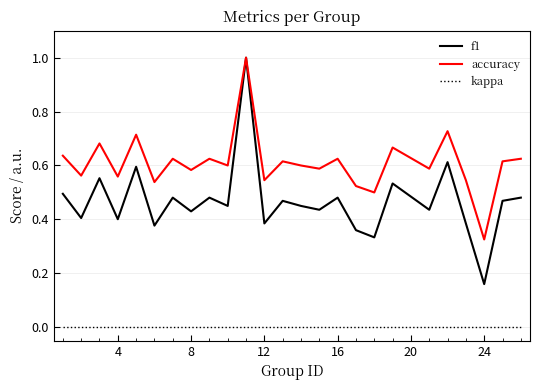

Which series has the widest spread of values?

f1